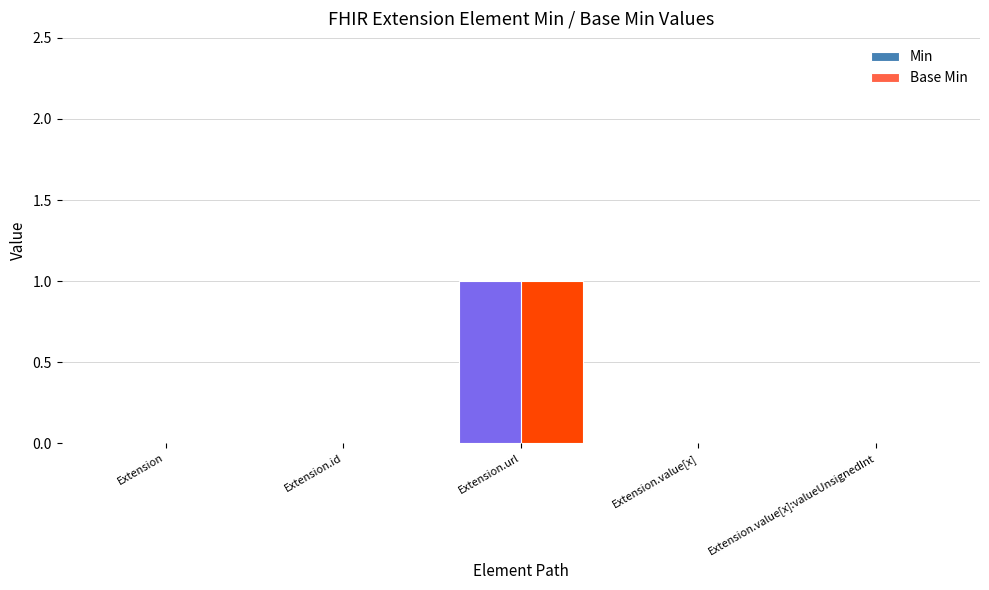

How many groups of bars are there?

5